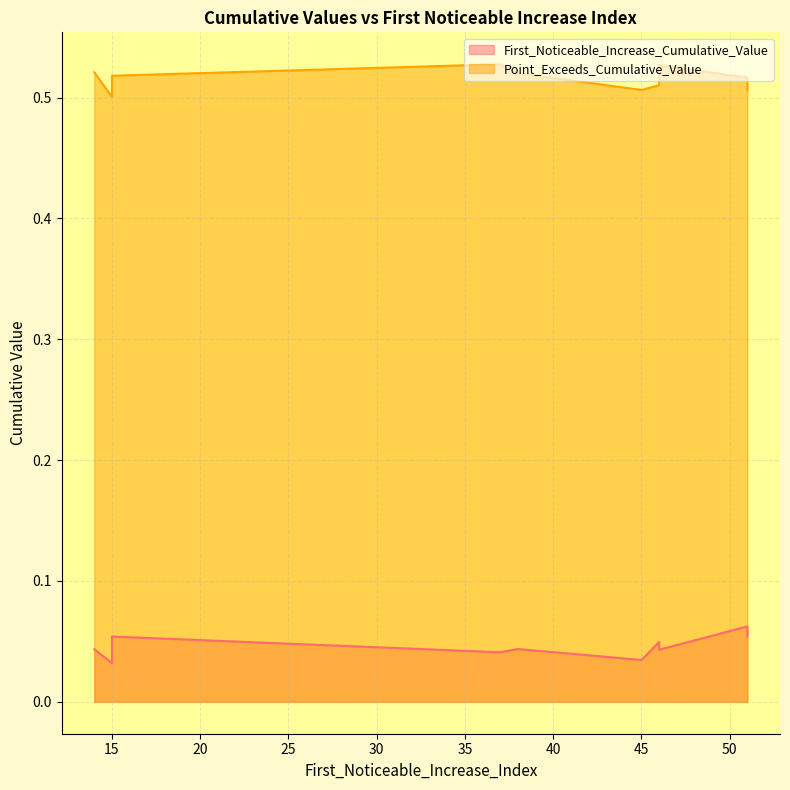

Which series changed the most between 37 and 15?

First_Noticeable_Increase_Cumulative_Value